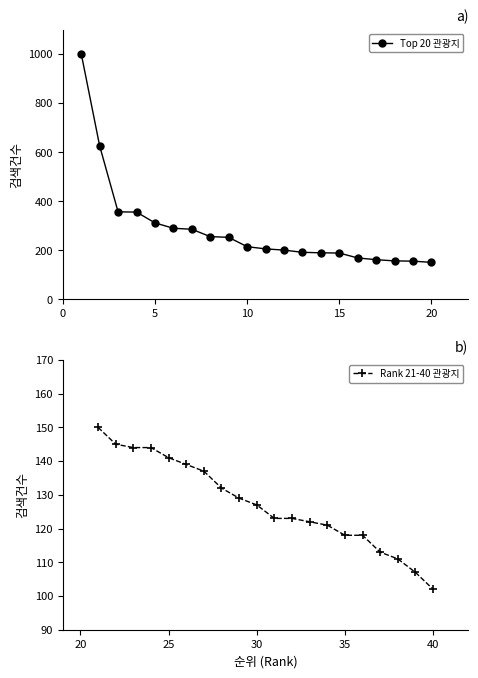

List the series in order of their overall mean, lowest first.

Rank 21-40 관광지, Top 20 관광지